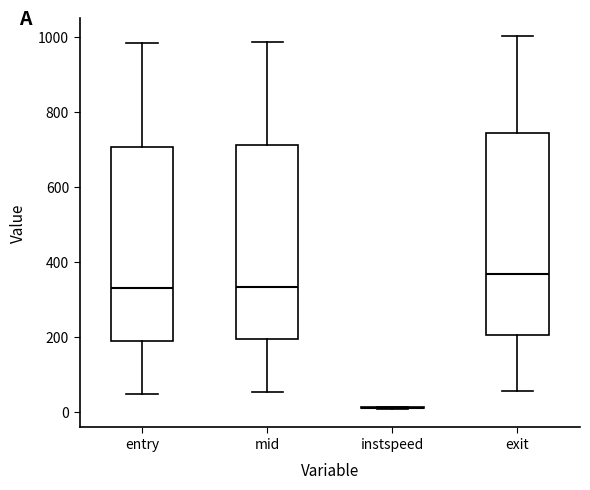

Where is the upper edge of the box for mid on the y-axis? The values are not printed on the chart, so give them approximately, as read against the axis.

720